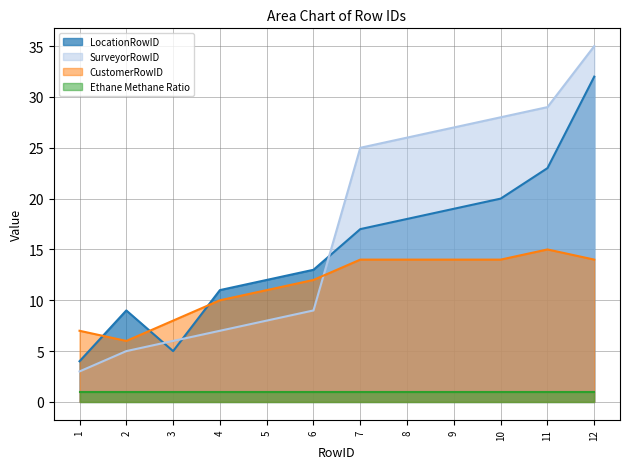

At 4, list the series in order from smallest to largest.

Ethane Methane Ratio, SurveyorRowID, CustomerRowID, LocationRowID